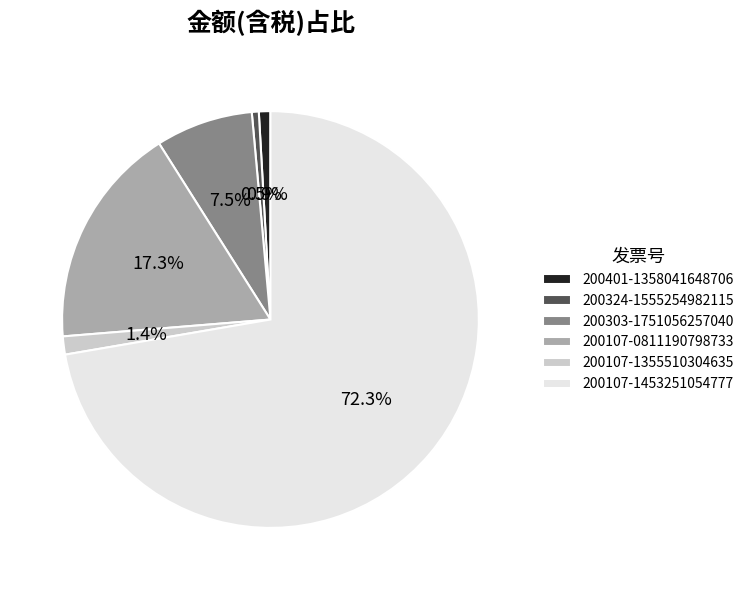

To the nearest percent, what is the difference between the largest and smallest slice percentages?

72%